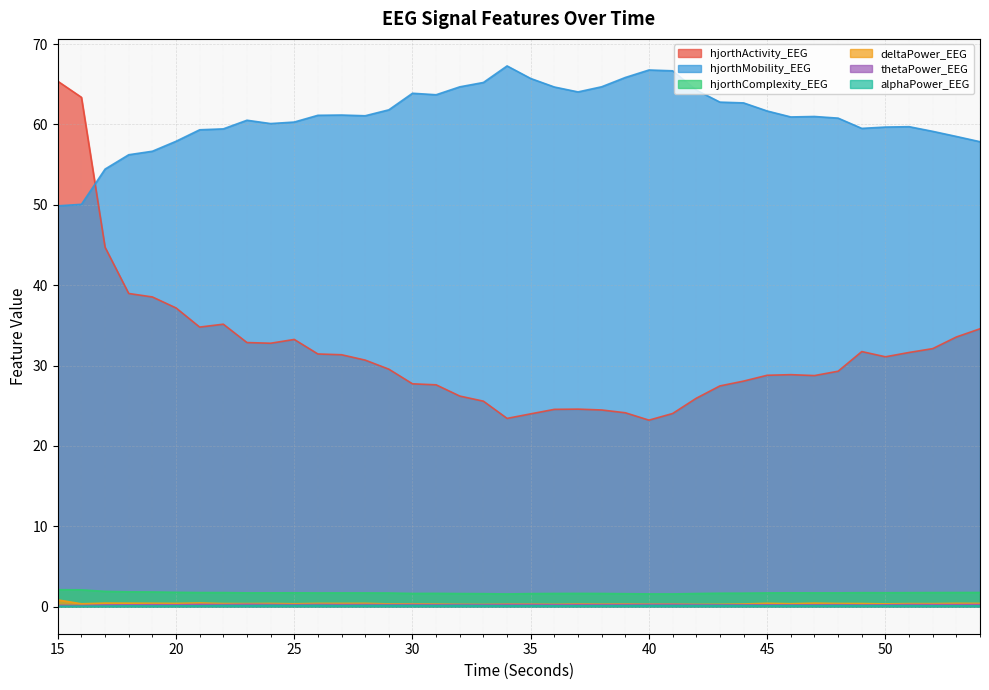

At which category does the chart reach its minimum across all series?

15